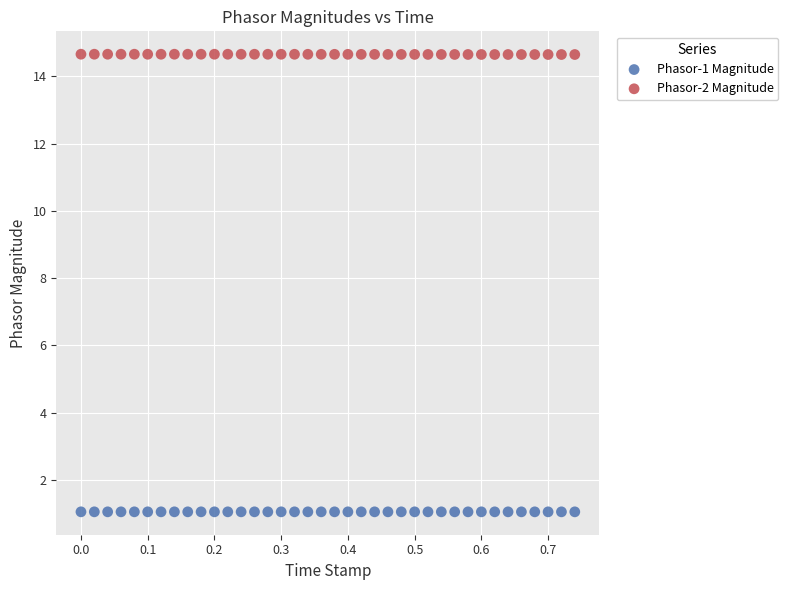

Which series reaches the minimum Y coordinate?

Phasor-1 Magnitude